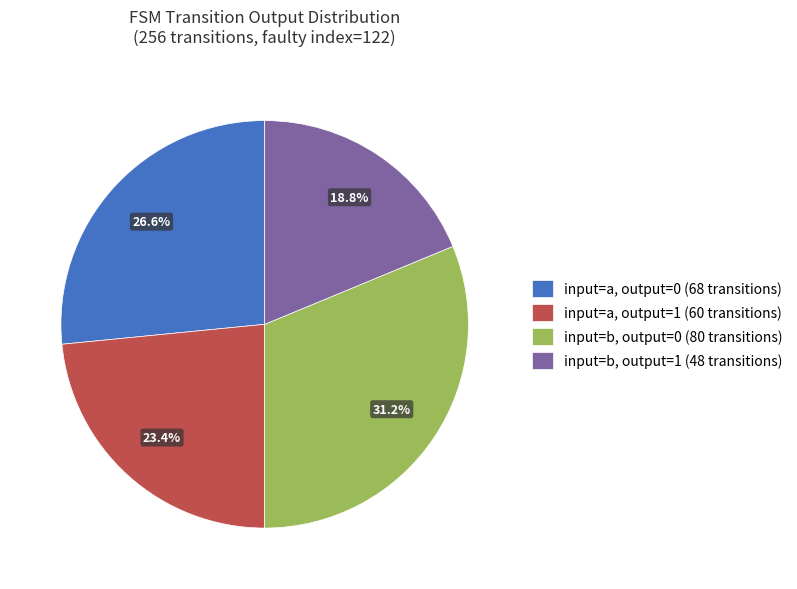

Does any single category account for the majority?

No